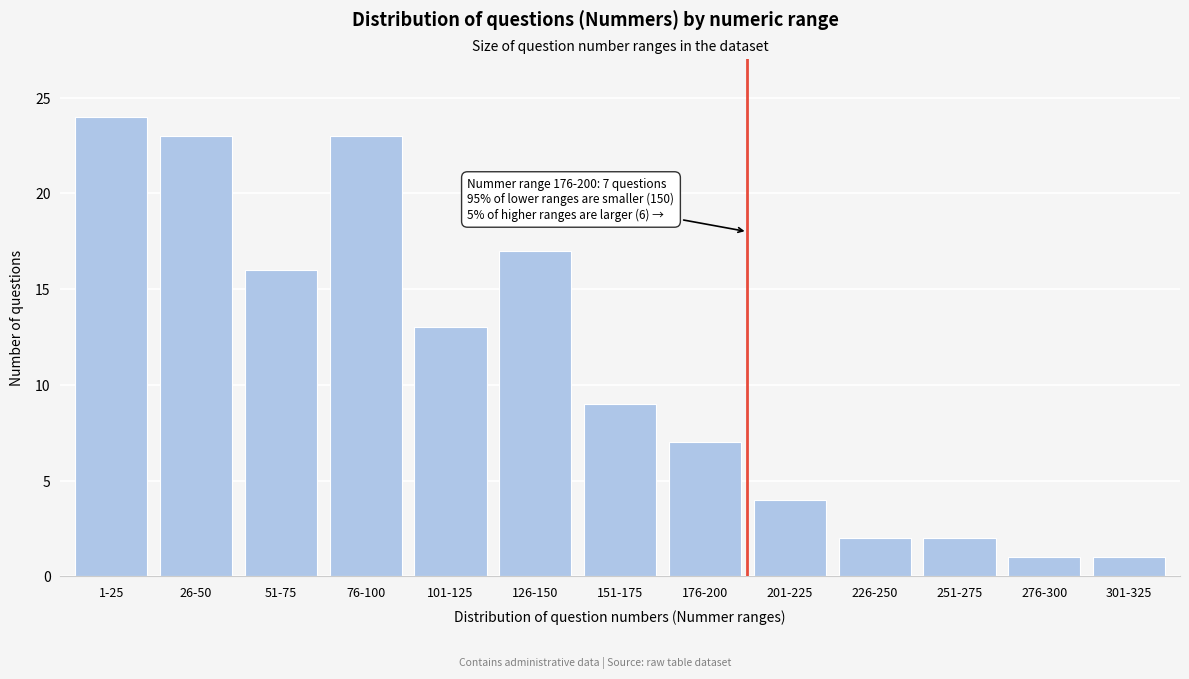

Reading left to right, list all the values displayed in this chart.

1-25=24	26-50=23	51-75=16	76-100=23	101-125=13	126-150=17	151-175=9	176-200=7	201-225=4	226-250=2	251-275=2	276-300=1	301-325=1